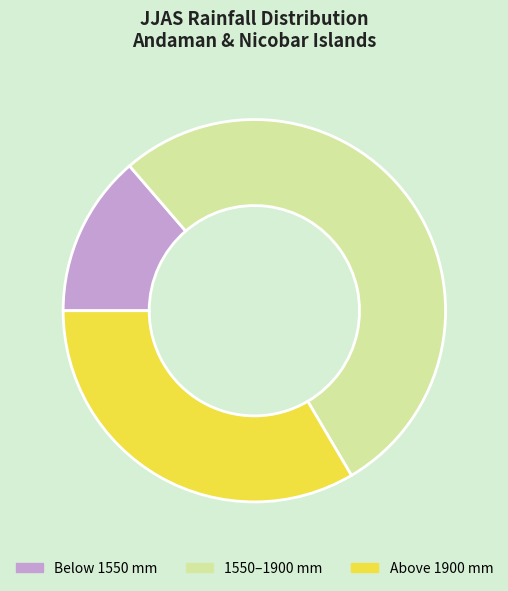

Count the number of slices in the pie.

3